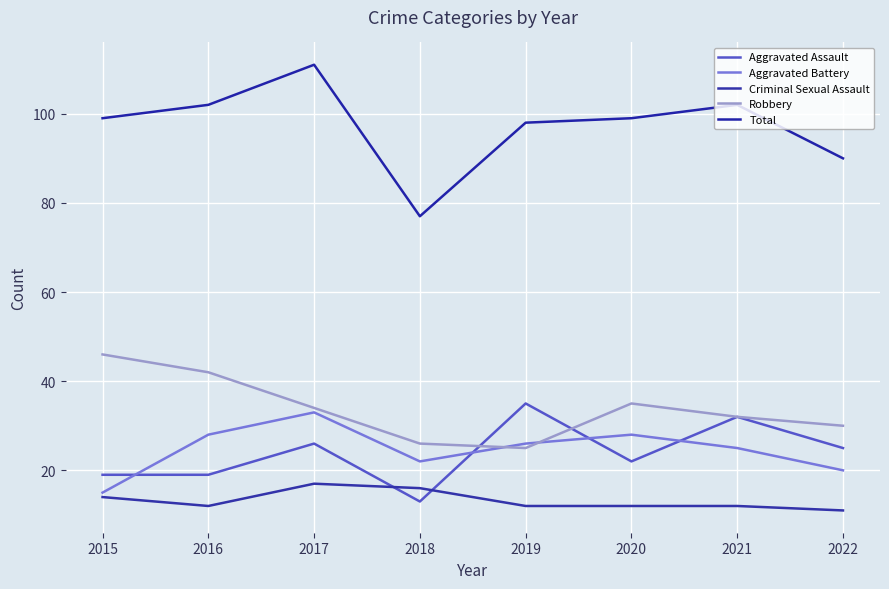

Reading right to left, what are all the values shown in this chart?

Aggravated Assault: 25	32	22	35	13	26	19	19
Aggravated Battery: 20	25	28	26	22	33	28	15
Criminal Sexual Assault: 11	12	12	12	16	17	12	14
Robbery: 30	32	35	25	26	34	42	46
Total: 90	102	99	98	77	111	102	99